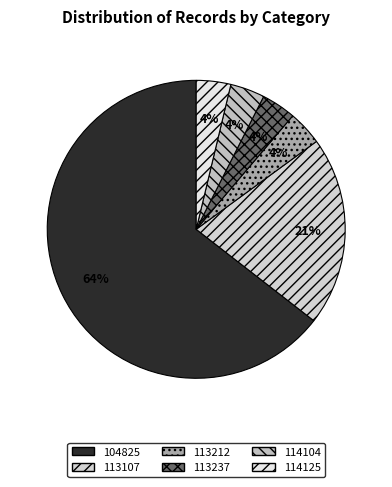

To the nearest percent, what portion does 113212 represent?

4%